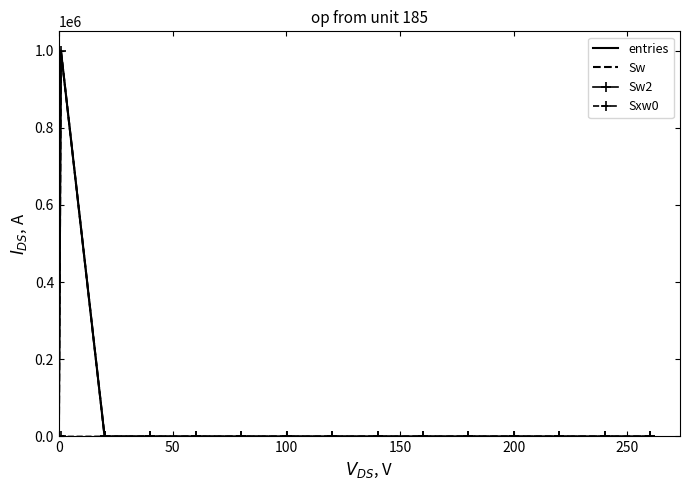

What is the value of the Sw point at the 2nd from the left?

999925